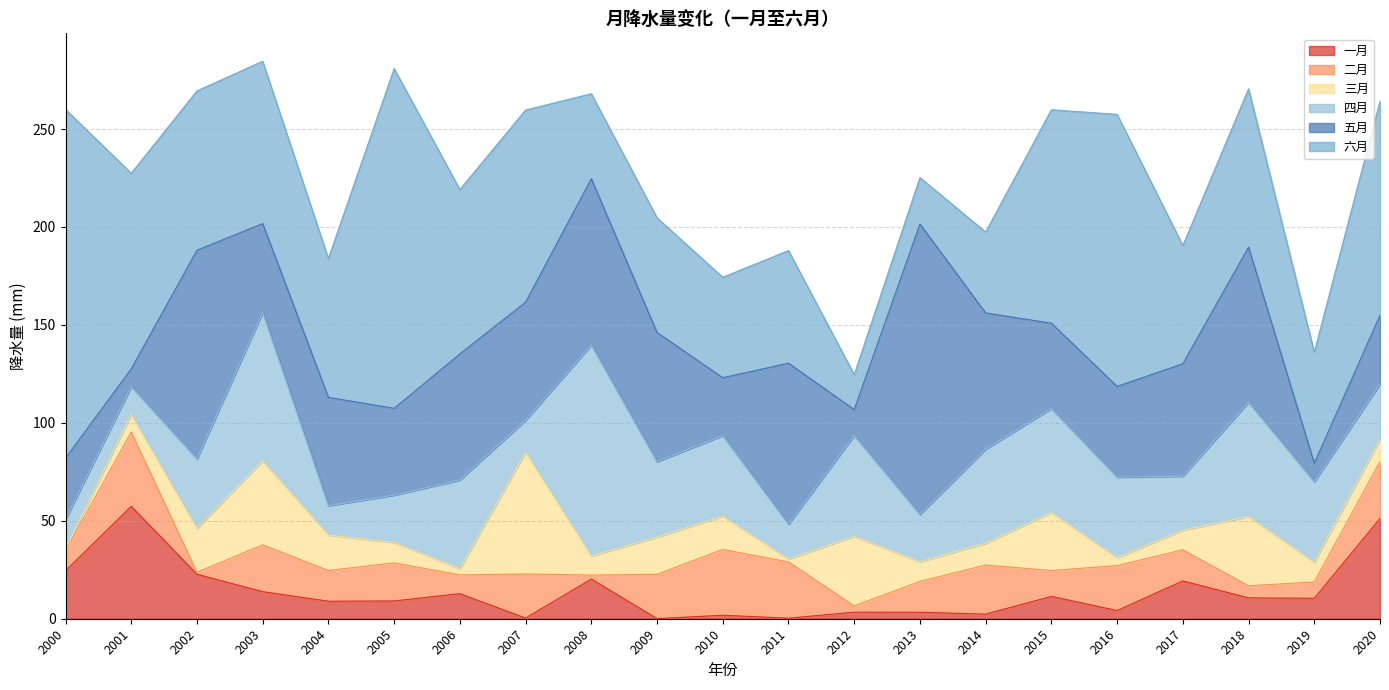

Is it true that 五月 equals 54.9 at 2020?

False